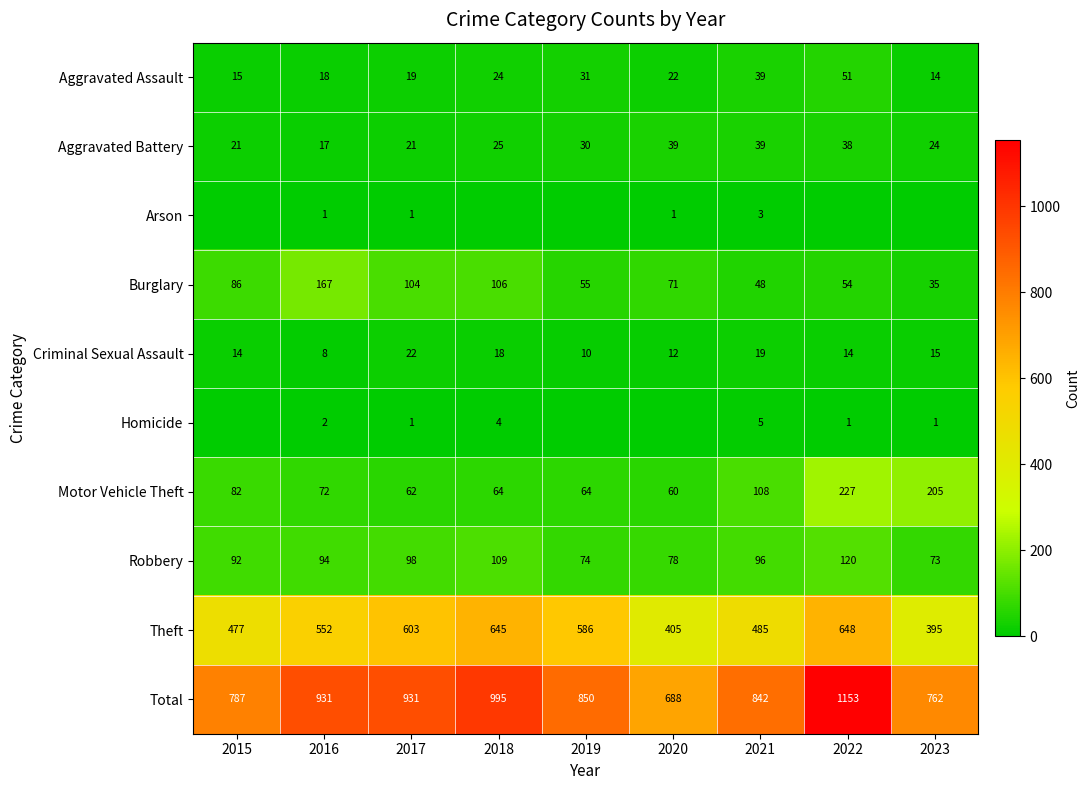

Is it true that Criminal Sexual Assault equals 4 at 2015?

False